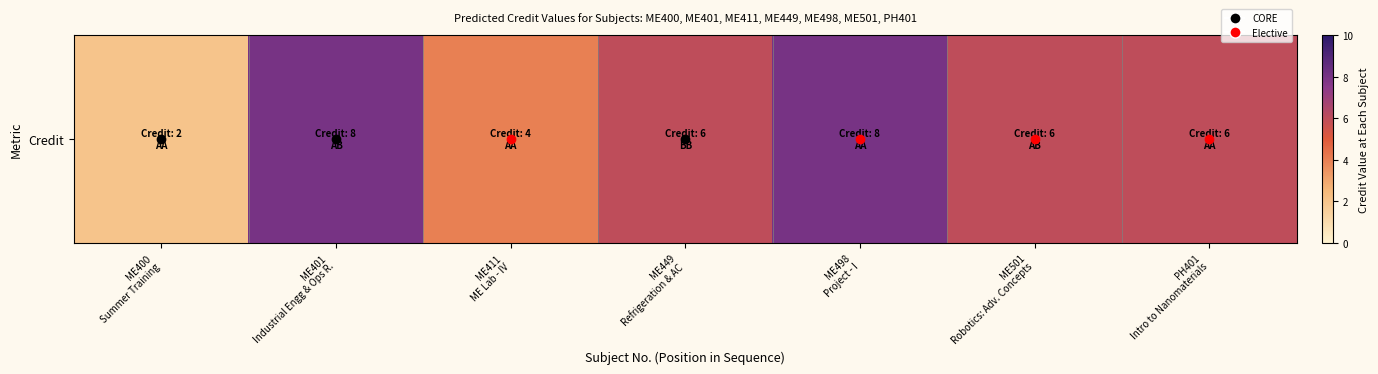

Reading left to right, list all the values displayed in this chart.

2	8	4	6	8	6	6